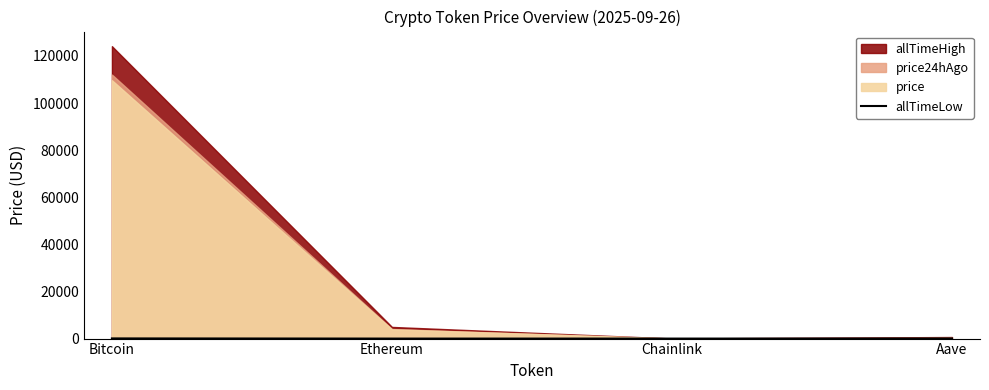

How many interior local valleys (lower than both neighbors) does the data have?

1